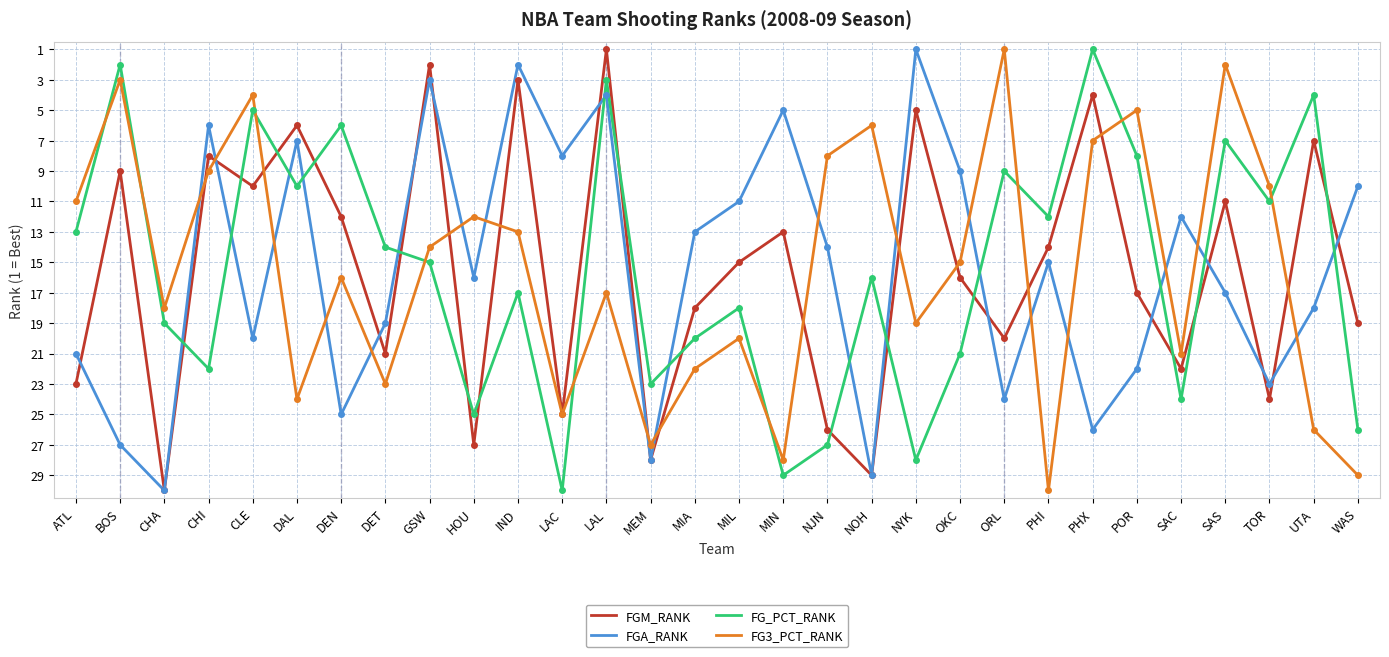

Rank the series at BOS from highest to lowest value.

FGA_RANK, FGM_RANK, FG3_PCT_RANK, FG_PCT_RANK